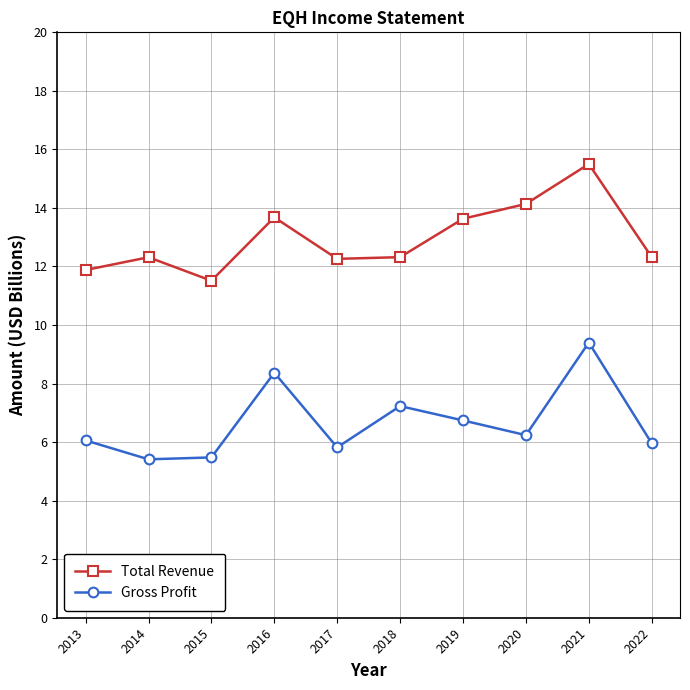

What is the value of the Total Revenue point at the 10th from the left?

12.3